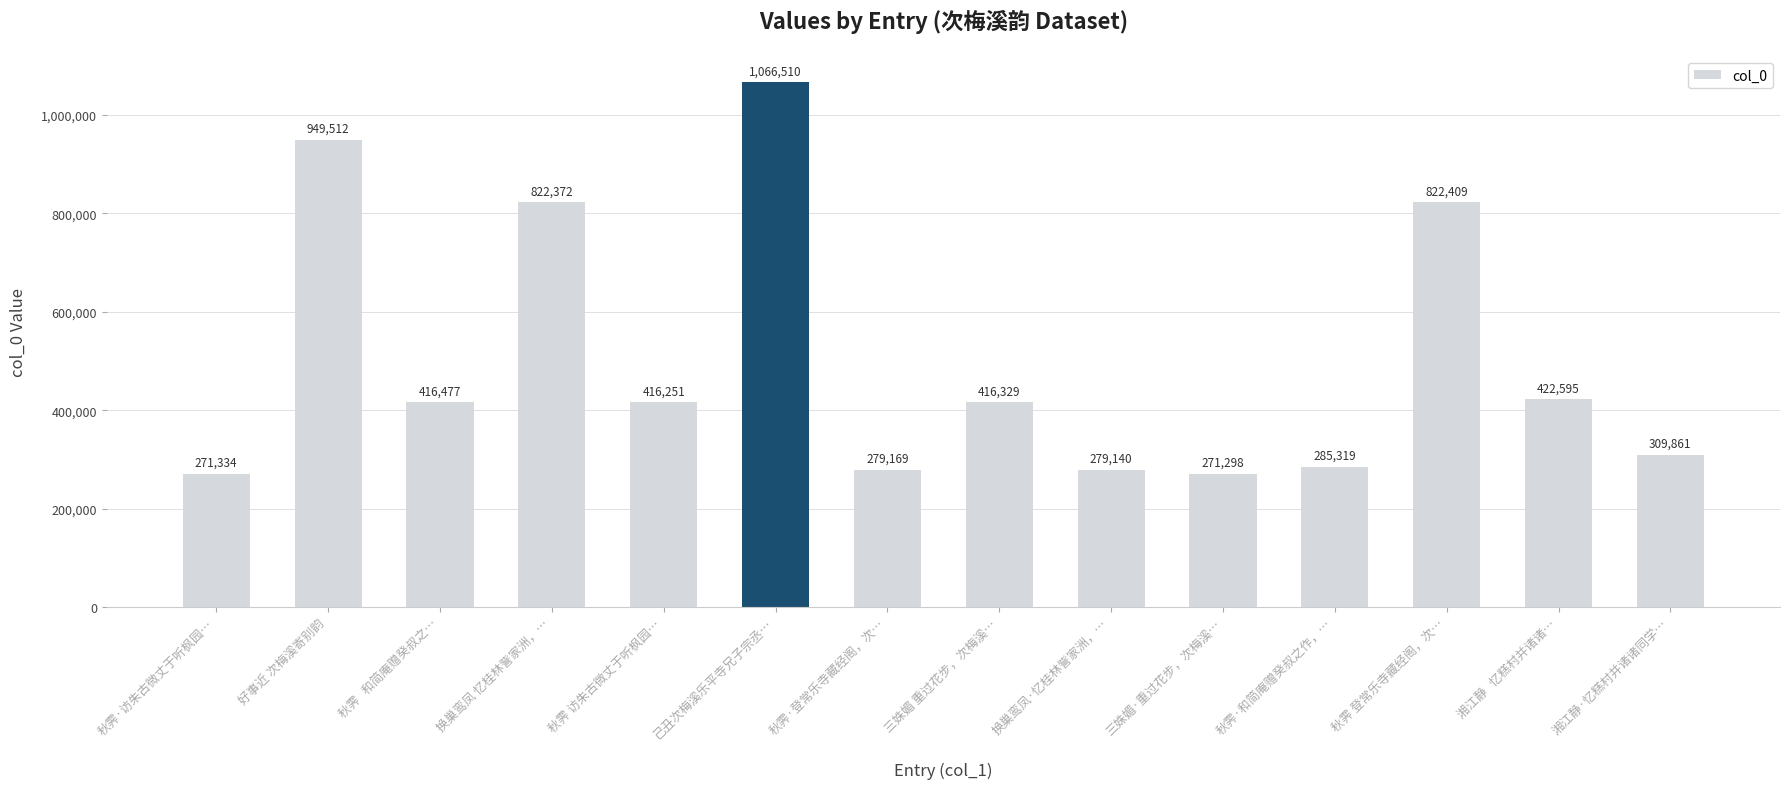

At which label does the data first exceed 416329?

好事近 次梅溪寄别韵